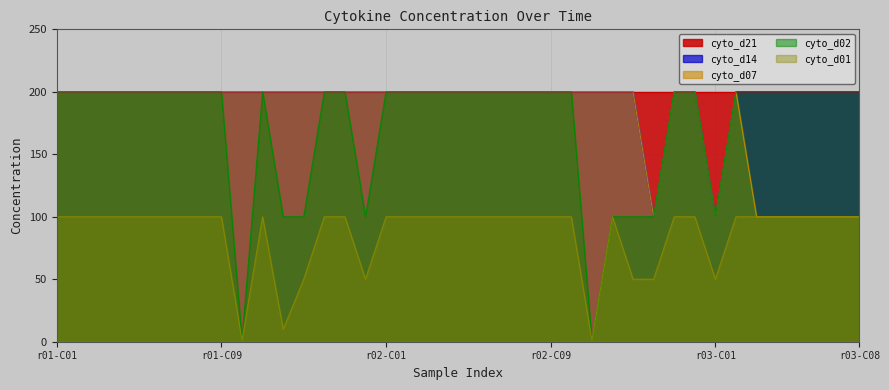

Where is the first local minimum for cyto_d14?

29